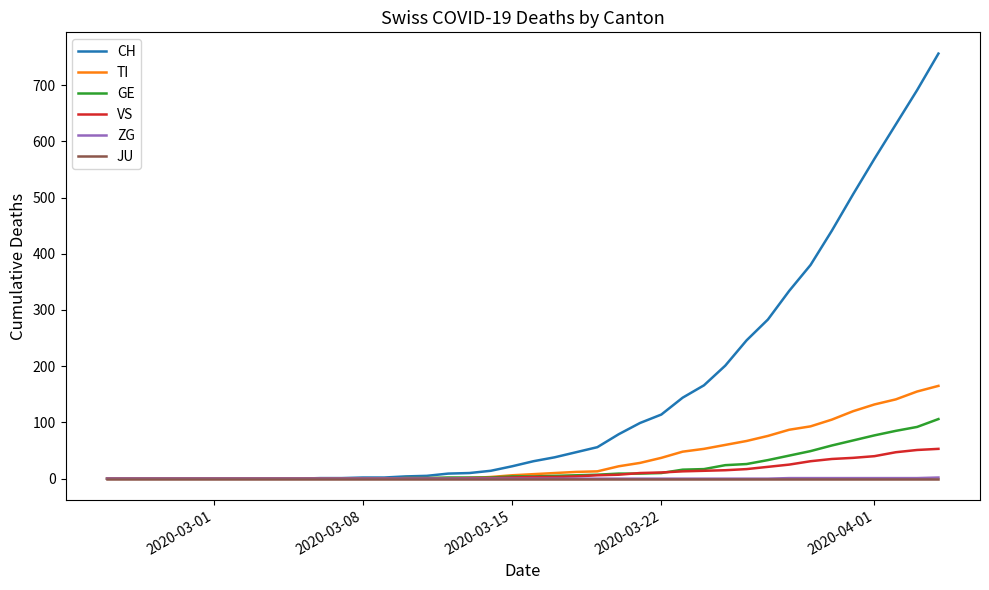

Which series has the largest total across all categories?

CH